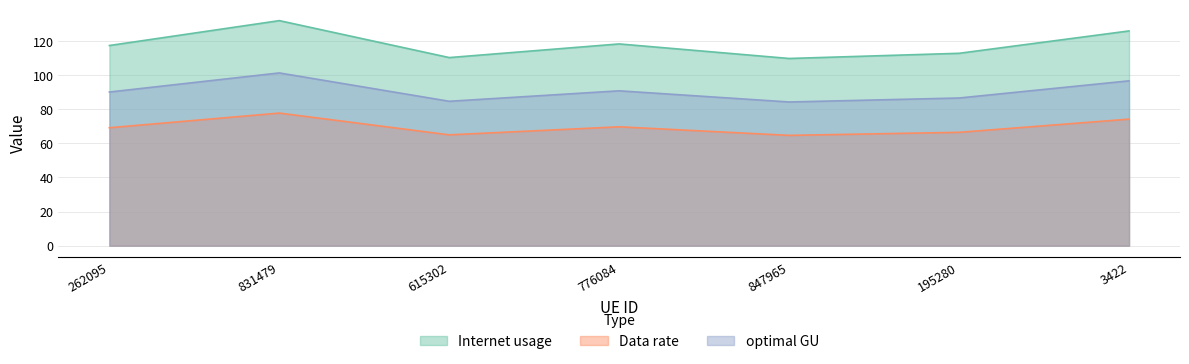

Which has a higher value, 195280 or 262095?

262095